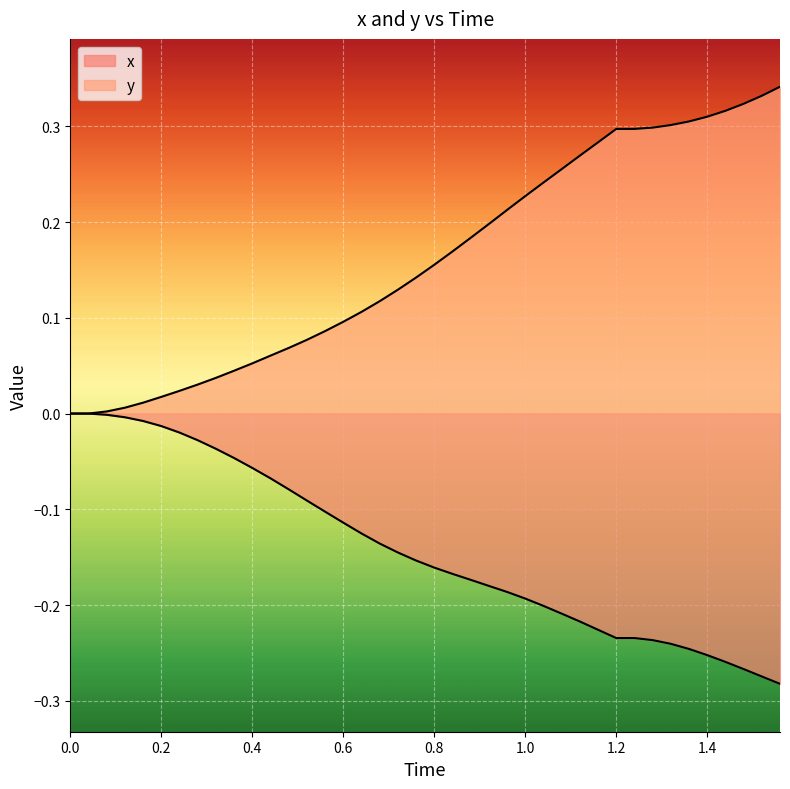

Does the chart display data point markers on the line(s)?

No